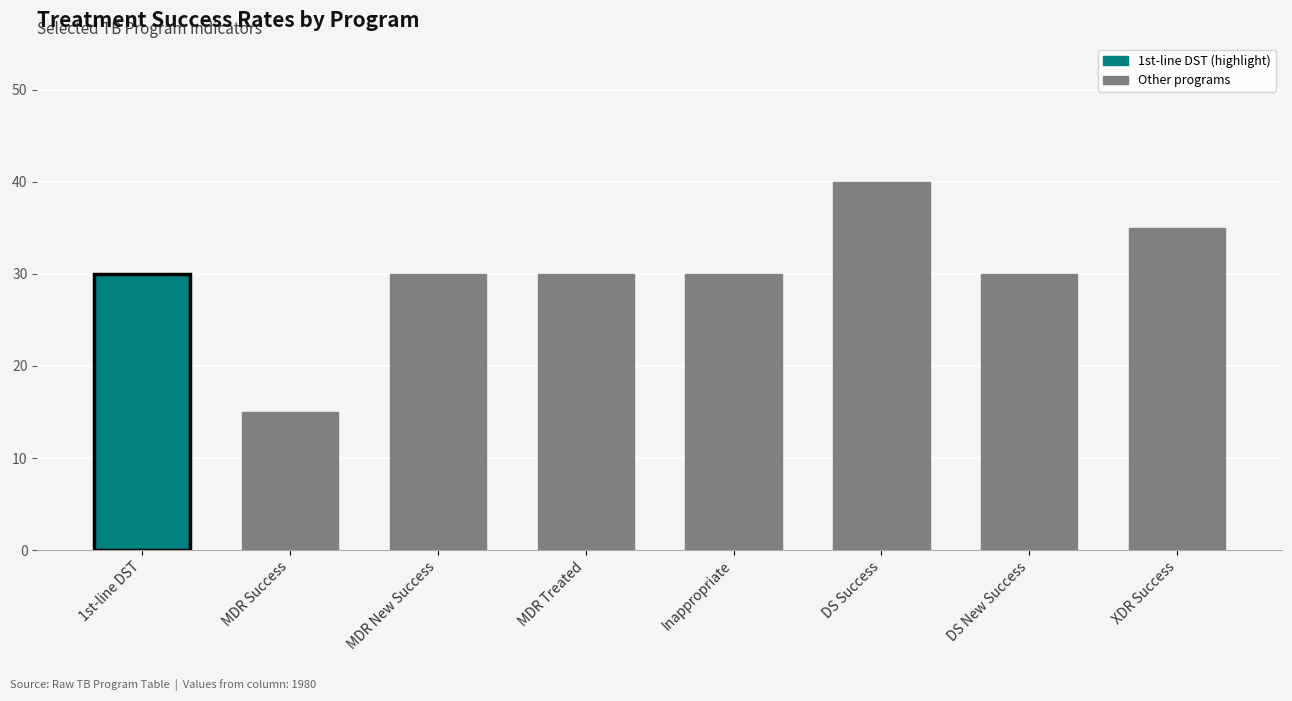

What is the approximate value at XDR Success, to the nearest 5?

35